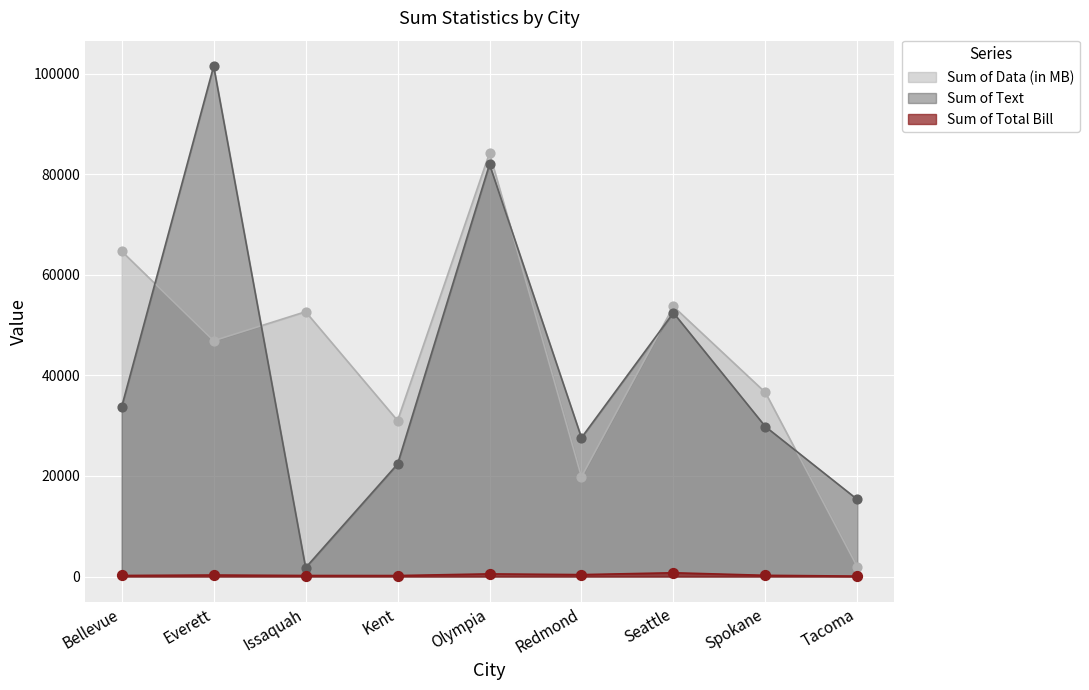

Which series contains the lowest Y value?

Sum of Total Bill